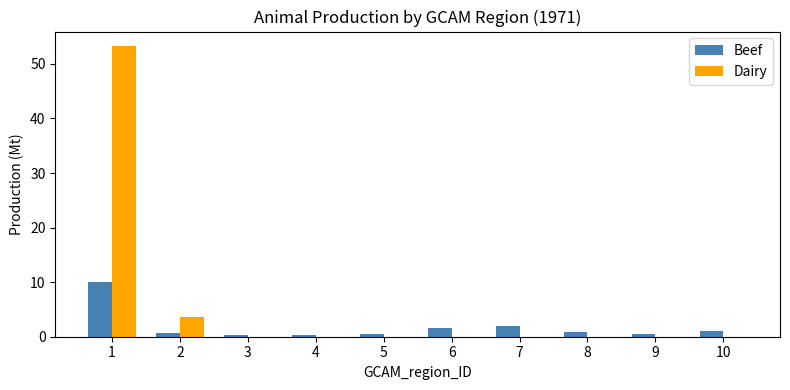

What is the sum of all Dairy values?

56.9